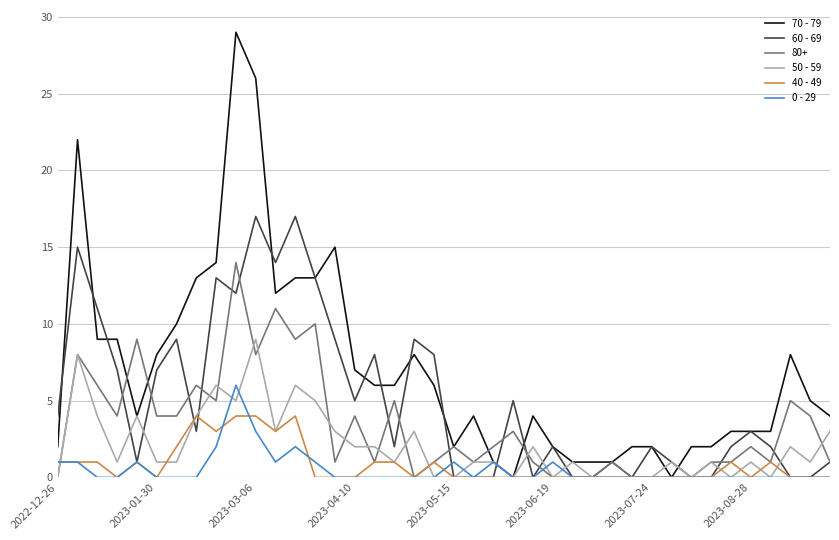

Which series has the largest total across all categories?

70 - 79